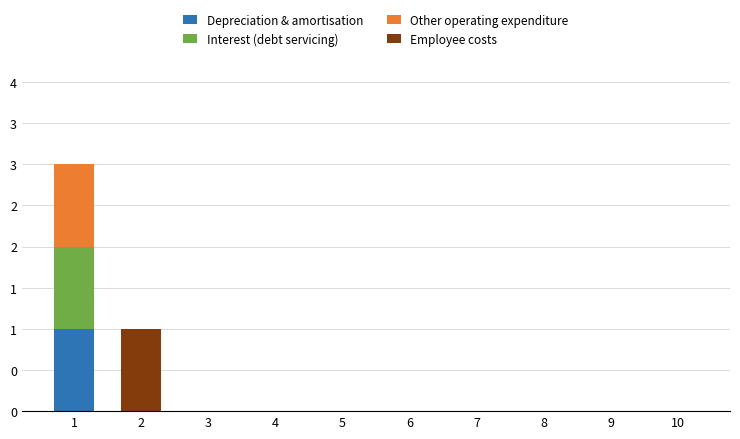

True or false: Employee costs has a value of 0 at 7.

True